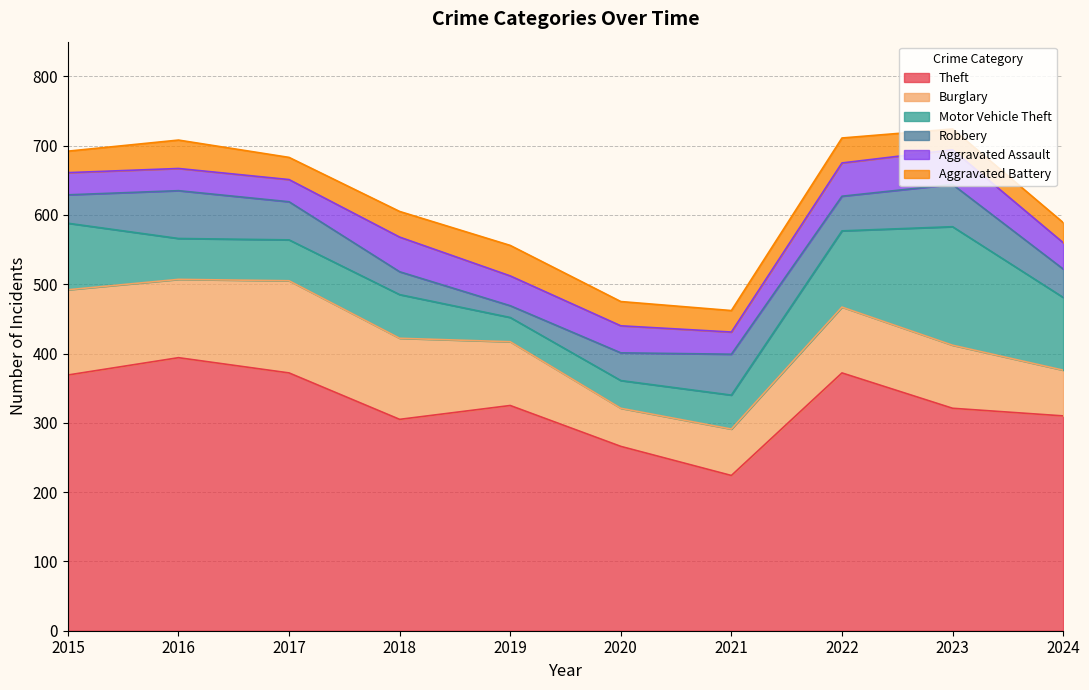

What is the approximate value of Aggravated Battery at 2022, to the nearest 5?

35